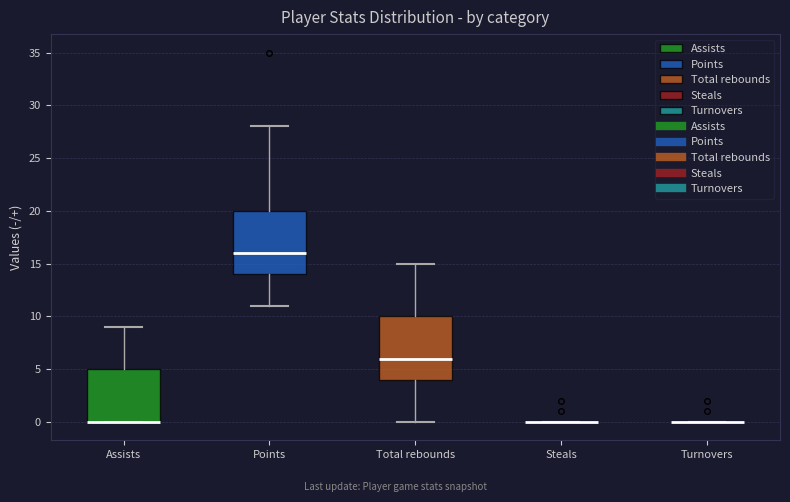

Where is the upper edge of the box for Assists on the y-axis? The values are not printed on the chart, so give them approximately, as read against the axis.

5